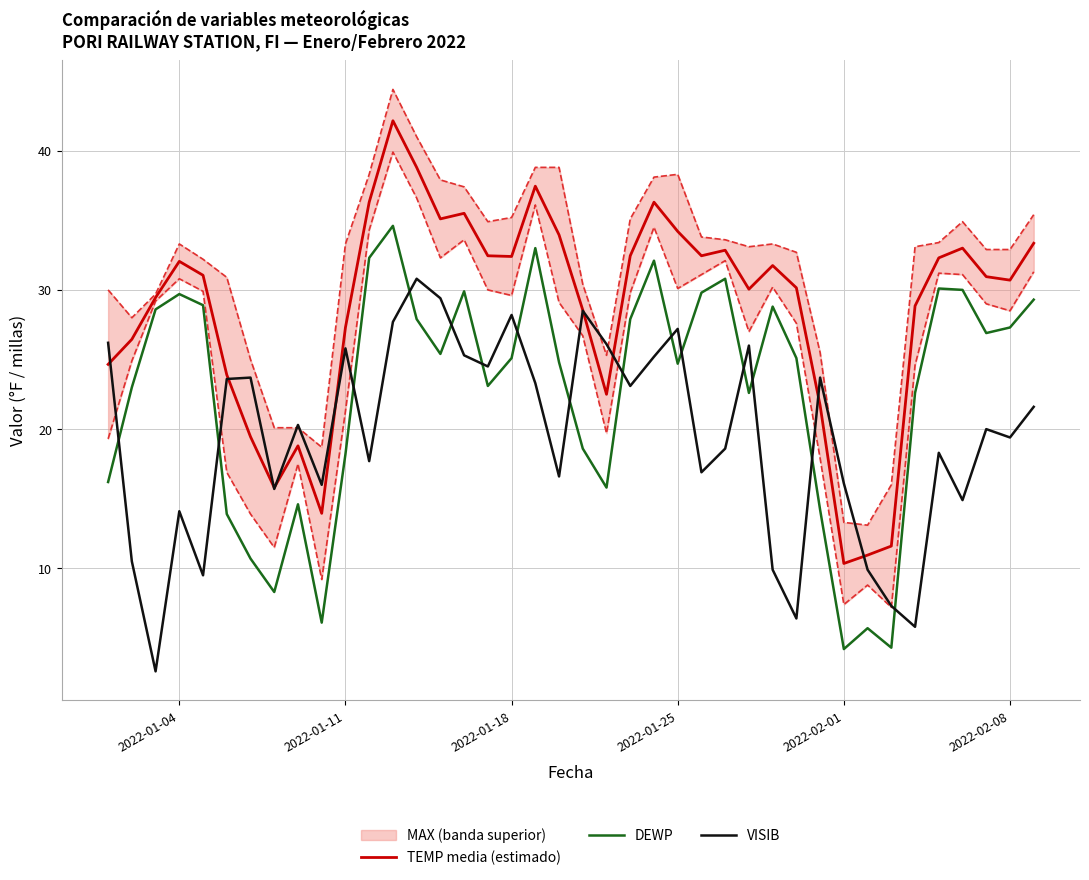

Reading right to left, extract all data points from this chart.

TEMP media (estimado): 33.4	30.7	30.9	33.0	32.3	28.9	11.6	10.9	10.4	21.7	30.2	31.8	30.1	32.9	32.5	34.2	36.3	32.5	22.5	28.5	34.0	37.5	32.4	32.5	35.5	35.1	38.8	42.1	36.3	27.3	13.9	18.8	15.8	19.4	23.9	31.1	32.0	29.4	26.4	24.6
DEWP: 29.3	27.3	26.9	30.0	30.1	22.6	4.3	5.7	4.2	14.2	25.1	28.8	22.6	30.8	29.8	24.7	32.1	27.9	15.8	18.6	24.8	33.0	25.1	23.1	29.9	25.4	27.9	34.6	32.3	18.2	6.1	14.6	8.3	10.7	13.9	28.9	29.7	28.6	23.0	16.2
VISIB: 21.6	19.4	20.0	14.9	18.3	5.8	7.3	9.9	16.1	23.7	6.4	9.9	26.0	18.6	16.9	27.2	25.2	23.1	26.1	28.5	16.6	23.3	28.2	24.5	25.3	29.4	30.8	27.7	17.7	25.8	16.0	20.3	15.7	23.7	23.6	9.5	14.1	2.6	10.5	26.2